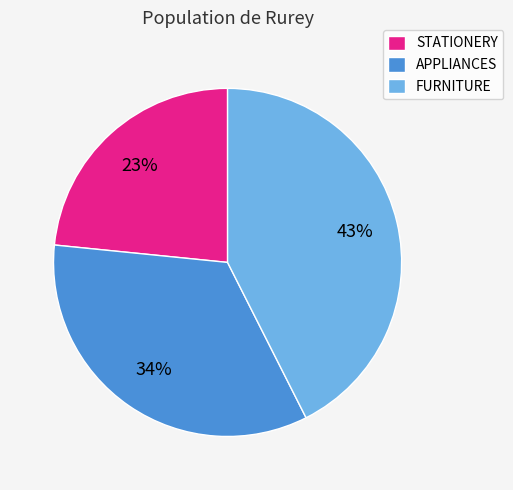

Is it true that APPLIANCES is 45% of the pie?

False